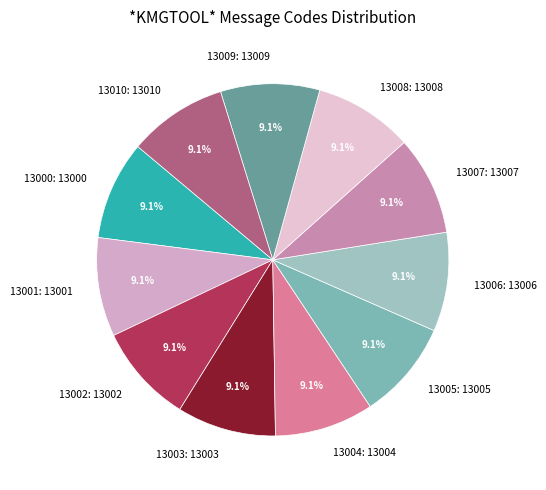

What is the total percentage of 13007 and 13005?

18.2%